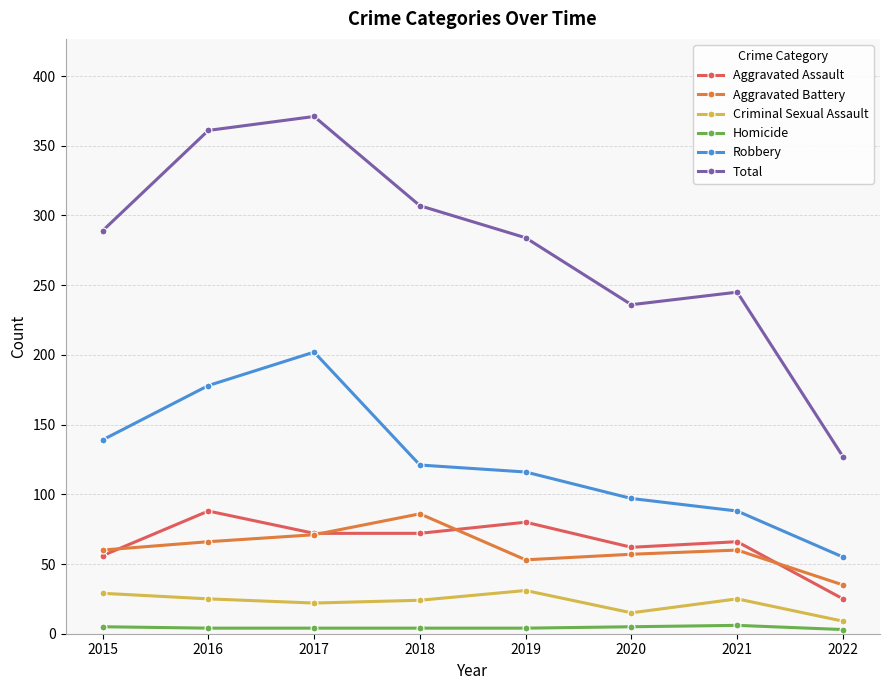

What is the sum of the Aggravated Assault values at 2020 and 2019?

142